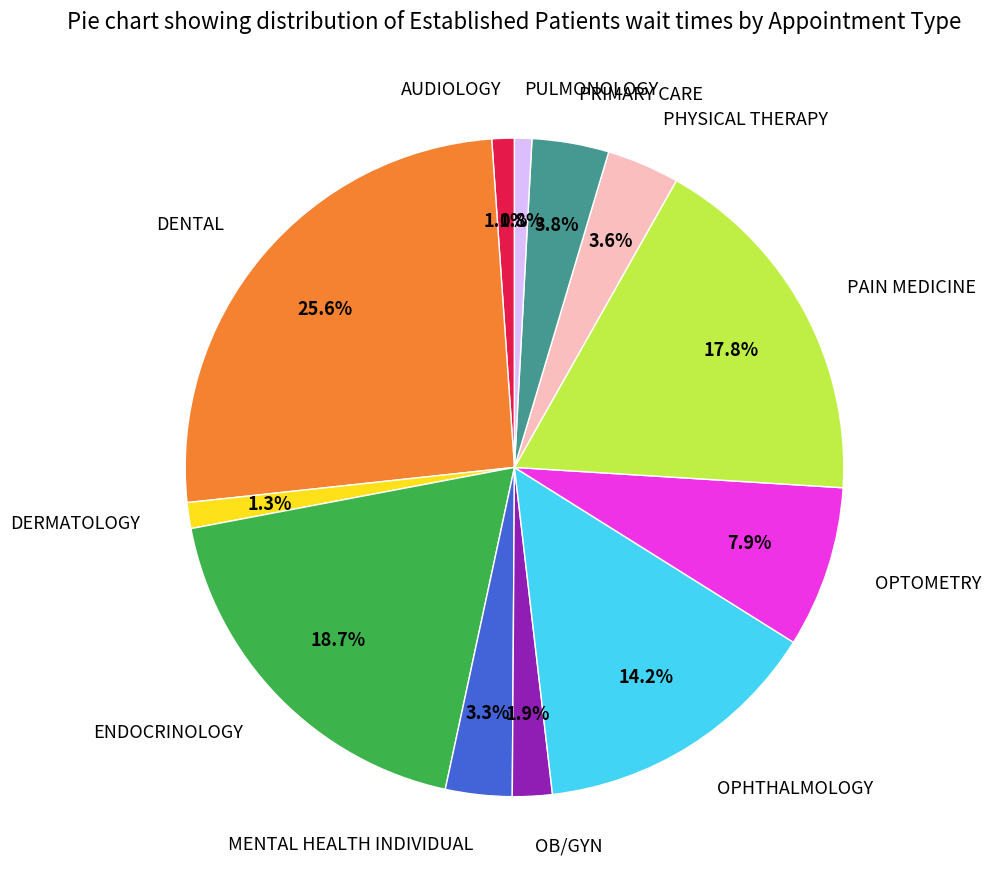

To the nearest percent, what is the difference between the ENDOCRINOLOGY and MENTAL HEALTH INDIVIDUAL slice percentages?

15%